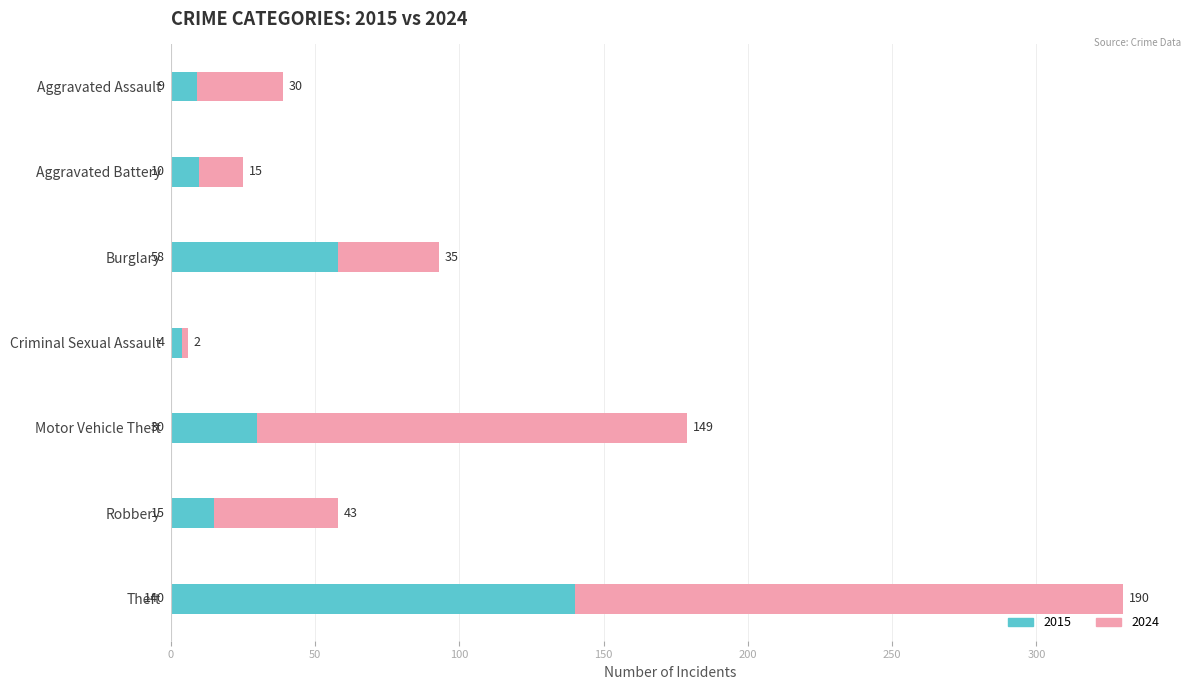

What are all the series names shown in the legend?

2015, 2024